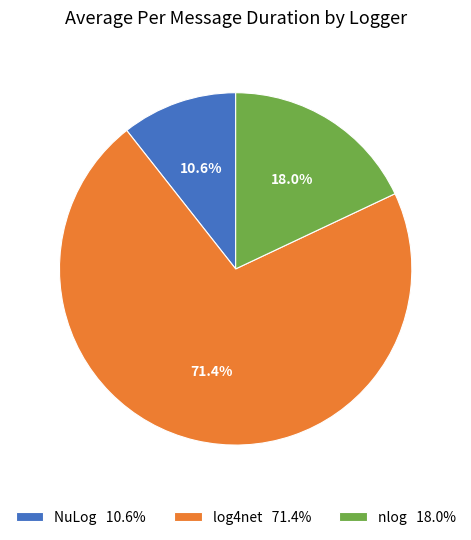

The log4net slice represents 71% of the pie. True or false?

True